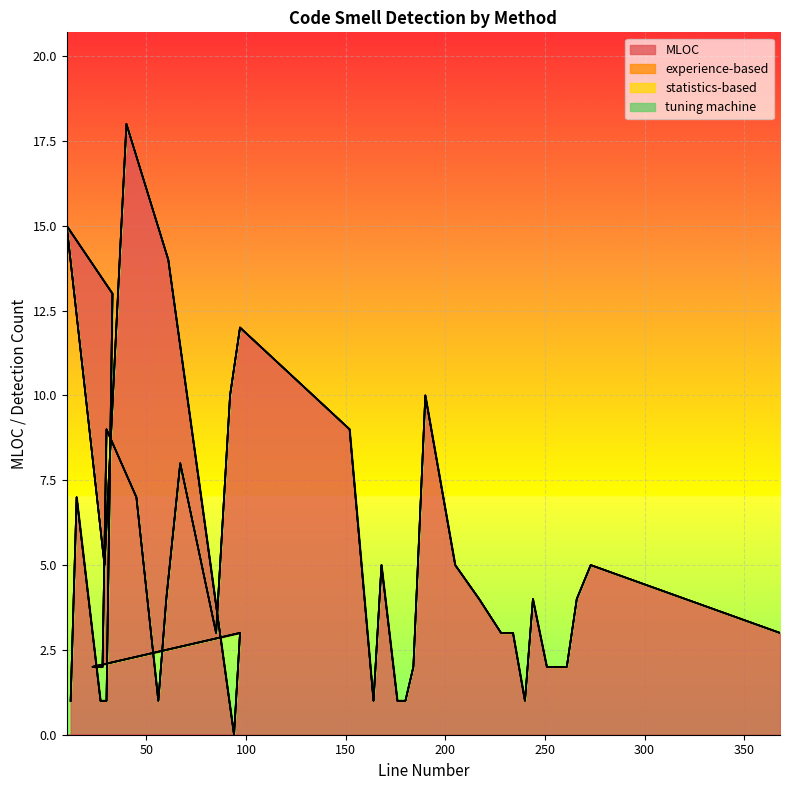

True or false: tuning machine and experience-based cross at least once.

False